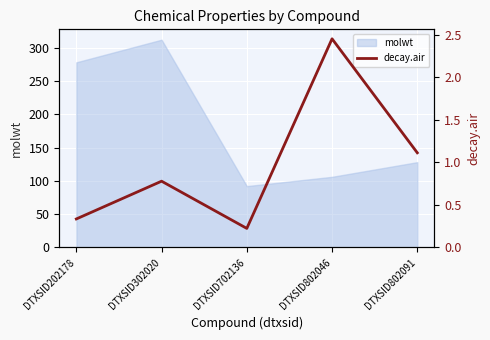

The molwt series shows 519.7 at DTXSID302020. True or false?

False